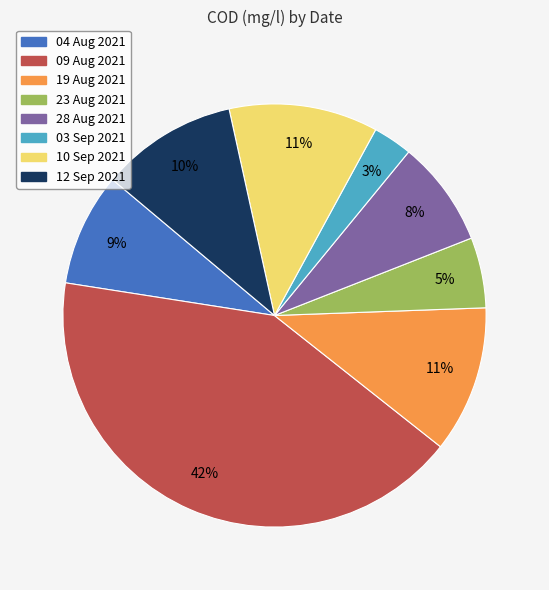

To the nearest percent, what is the average slice percentage?

12%